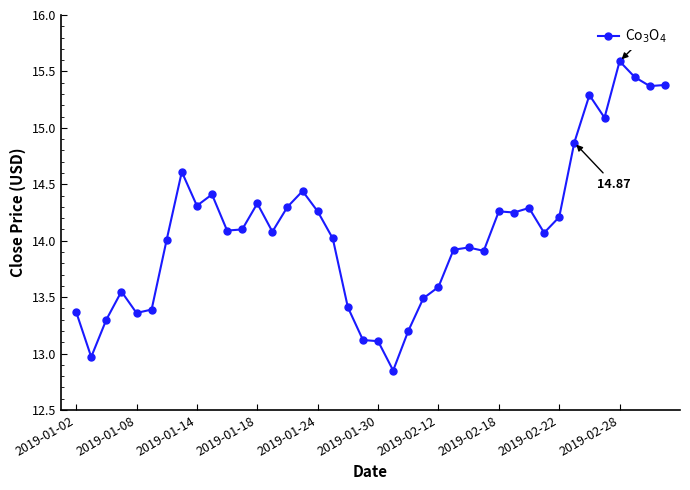

What is the difference between the maximum and second lowest values?

2.6